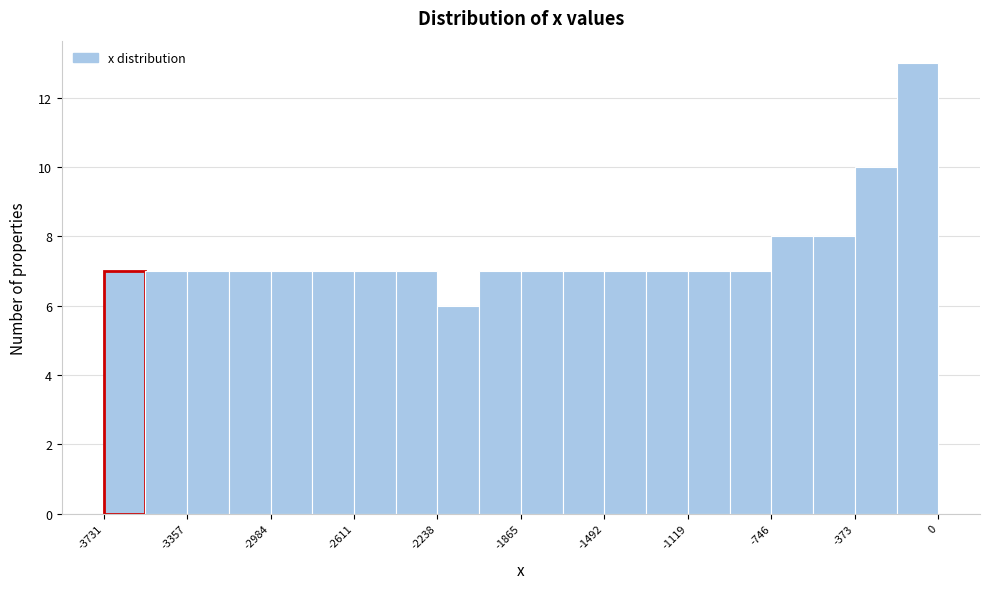

Read against the x-axis, roughly where is the centre of the tallest bar?

-100